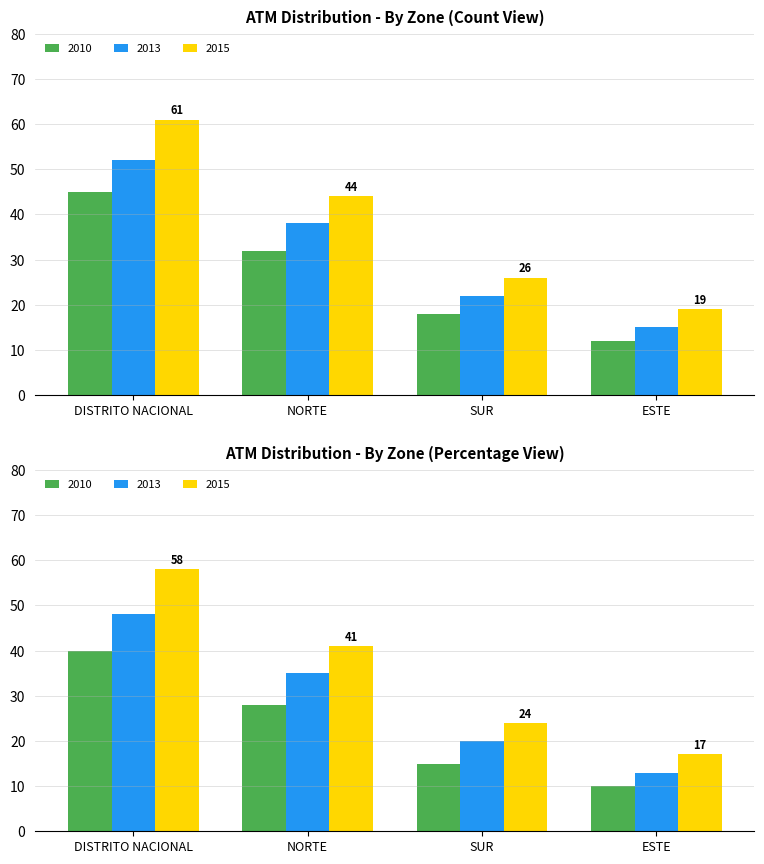

What is the spread (max minus min) of values at DISTRITO NACIONAL?

16